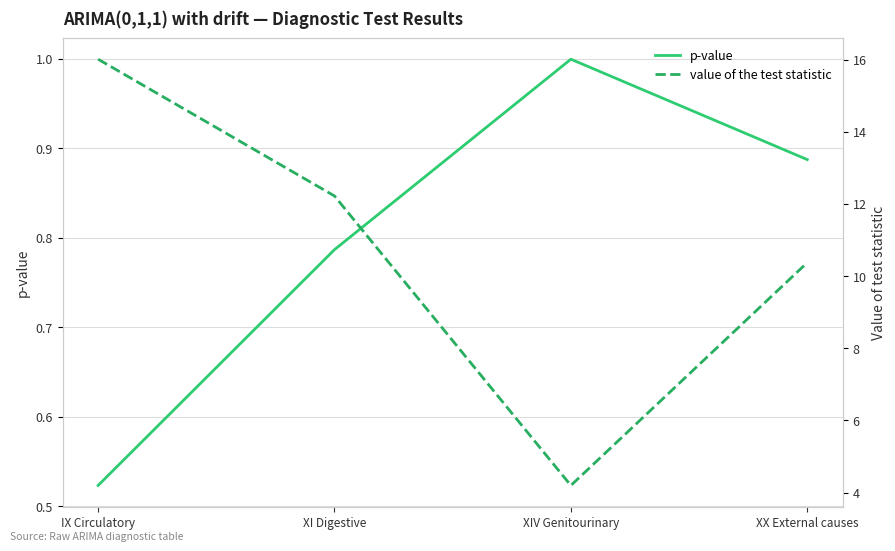

What position from the right is IX Circulatory?

4